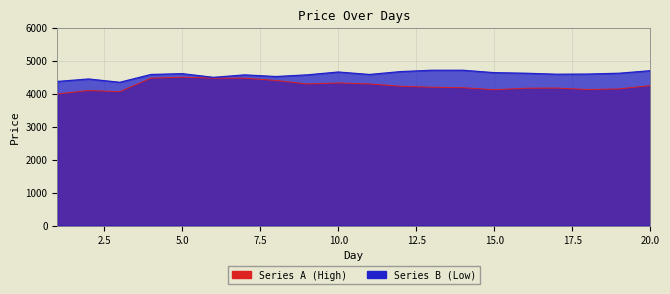

Is the value of Series A (High) at 7 greater than the value of Series B (Low) at 17?

No